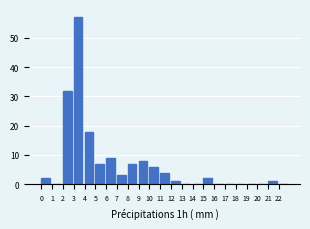

What is the height of the bar covering 4 to 5 on the x-axis? The values are not printed on the chart, so give them approximately, as read against the axis.

18